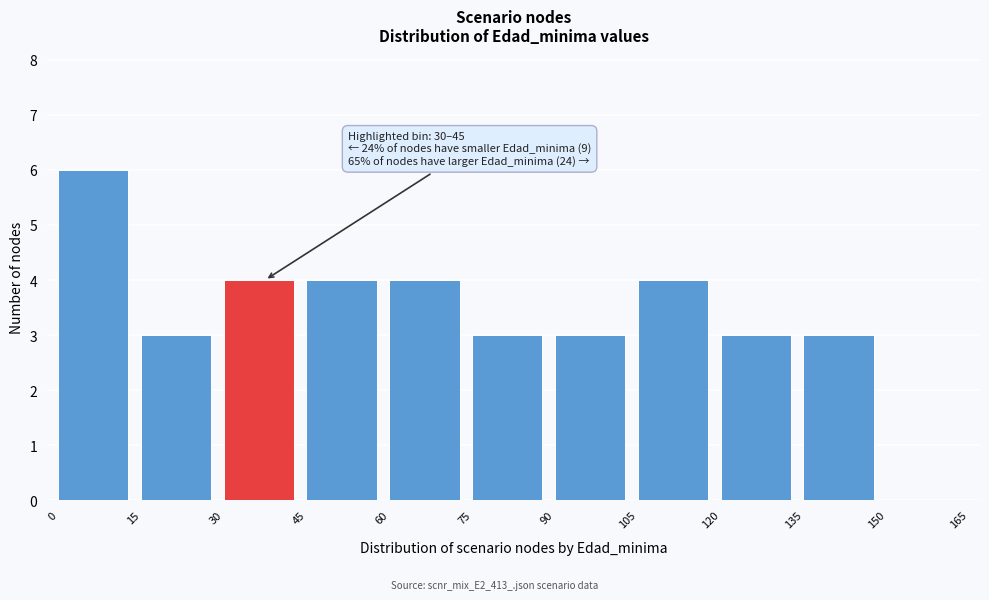

Which range on the x-axis has the tallest bar?

0 to 15